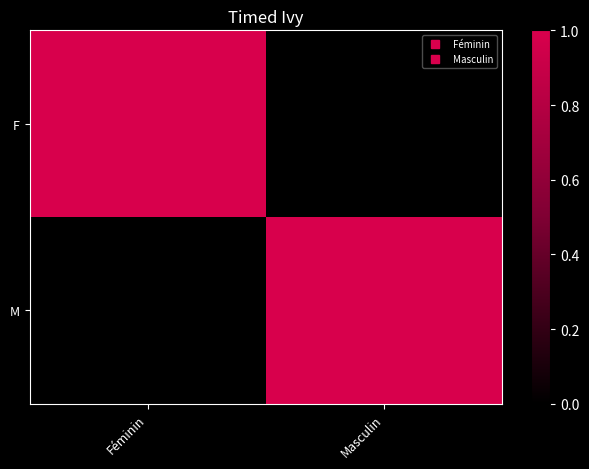

What is the total value across all series at Masculin?

1